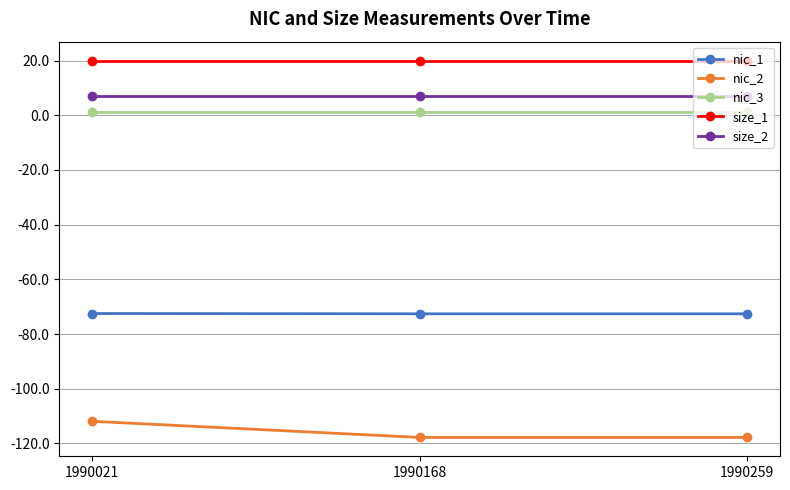

What is the difference between the maximum and second lowest values in the nic_2 series?

5.9